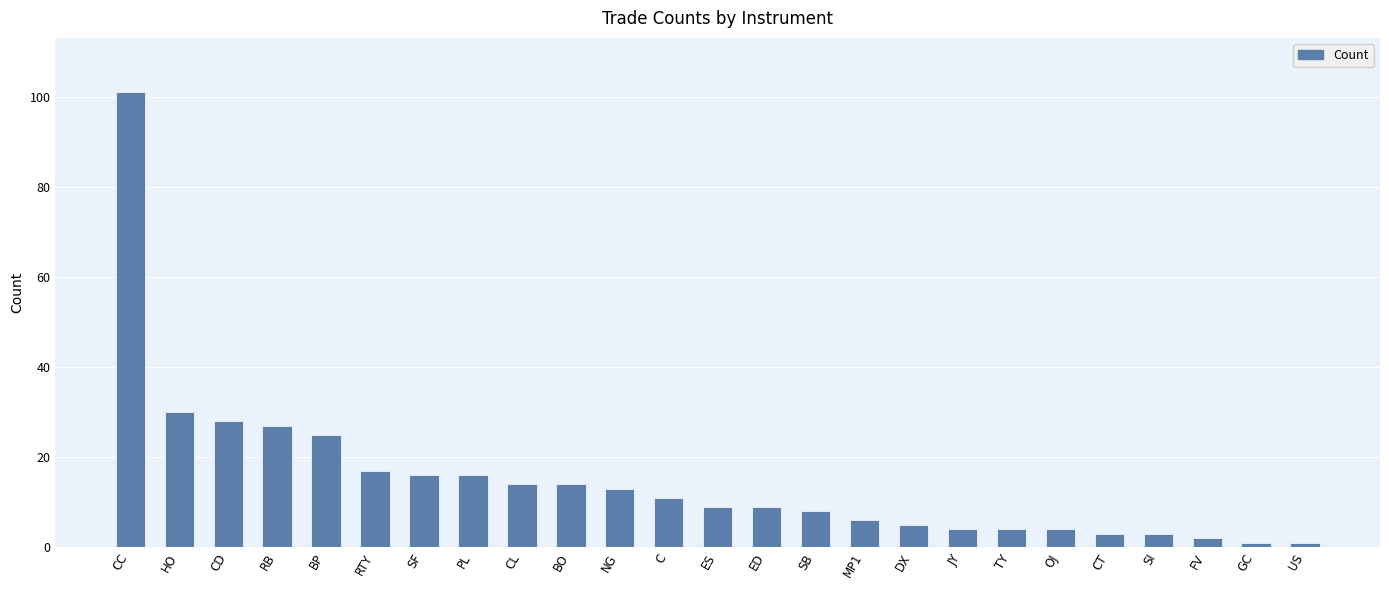

What is the label of the 14th bar from the left?

ED